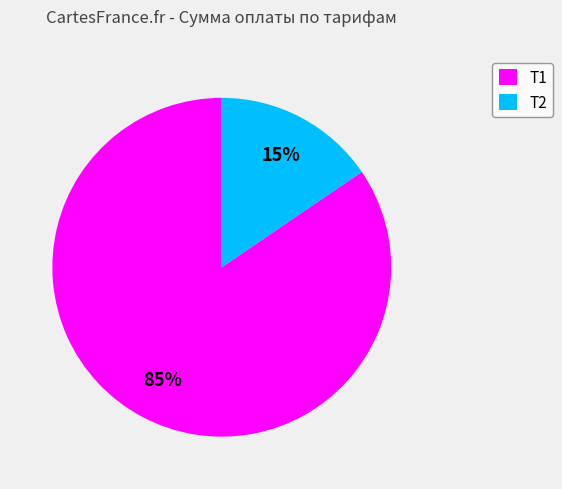

Is there any slice that represents more than half of the pie?

Yes